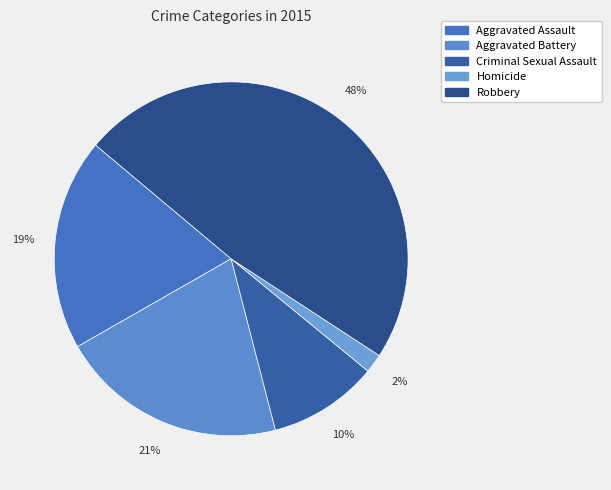

True or false: Homicide accounts for 1% of the total.

False